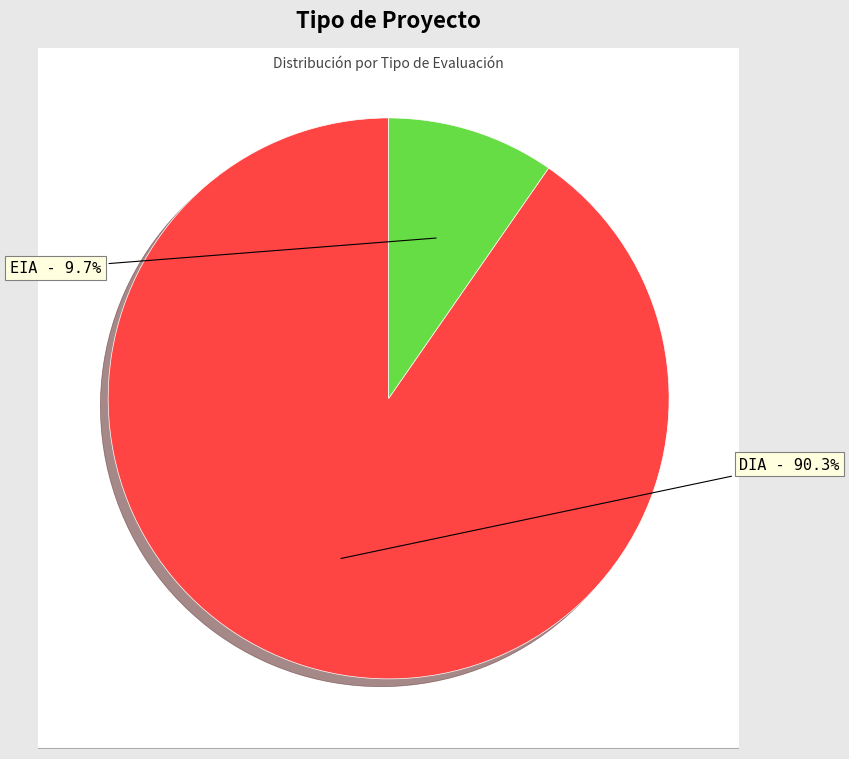

How many slices are in this pie chart?

2